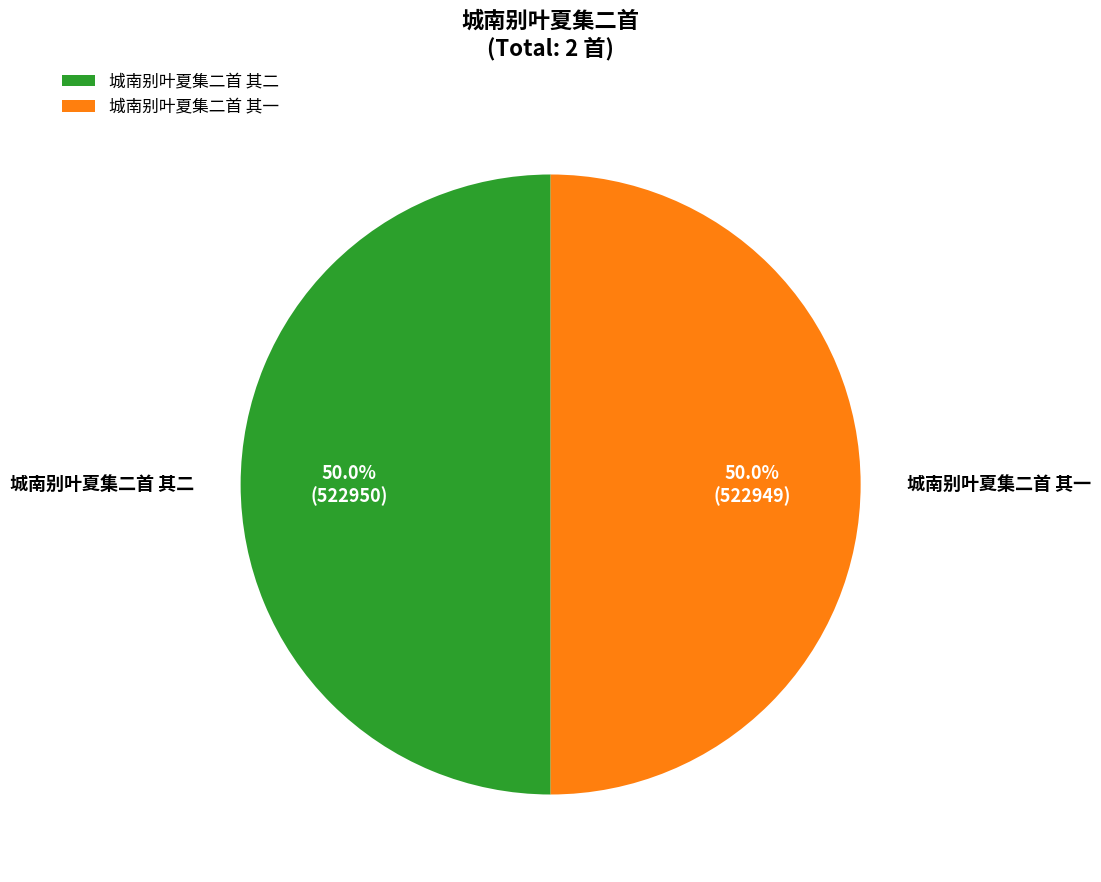

What percentage do 城南别叶夏集二首 其二 and 城南别叶夏集二首 其一 together represent?

100.0%